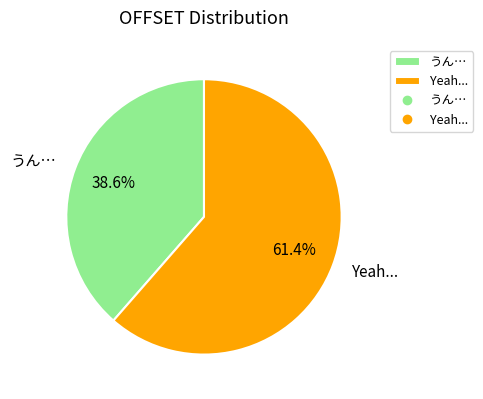

Is it true that うん… is 39% of the pie?

True